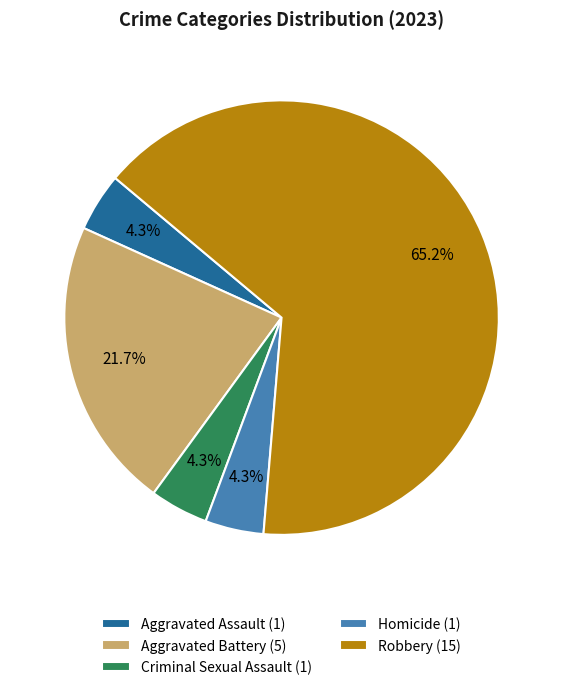

Is there any slice that represents more than half of the pie?

Yes